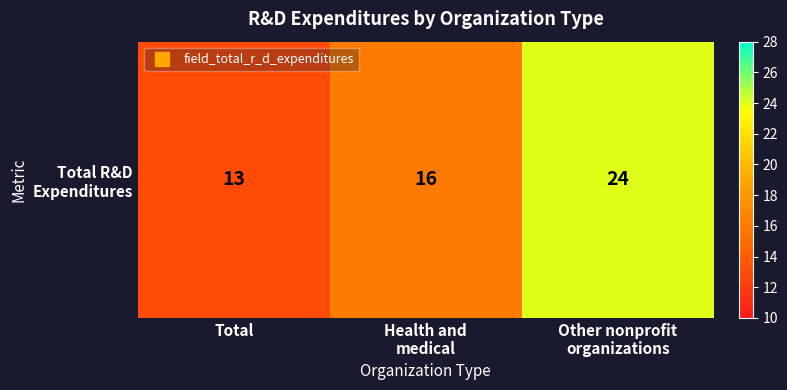

What is the maximum value shown in the chart?

24